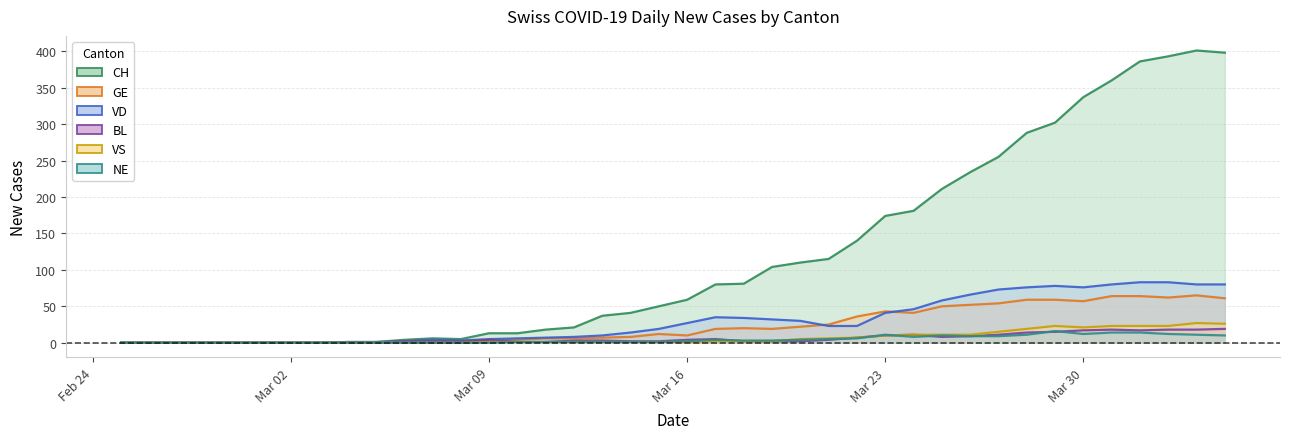

What is the sum of all GE values?

928